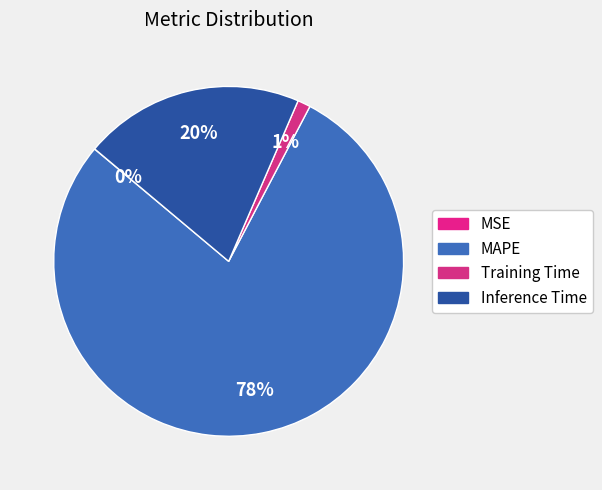

Which slice is the smallest?

MSE